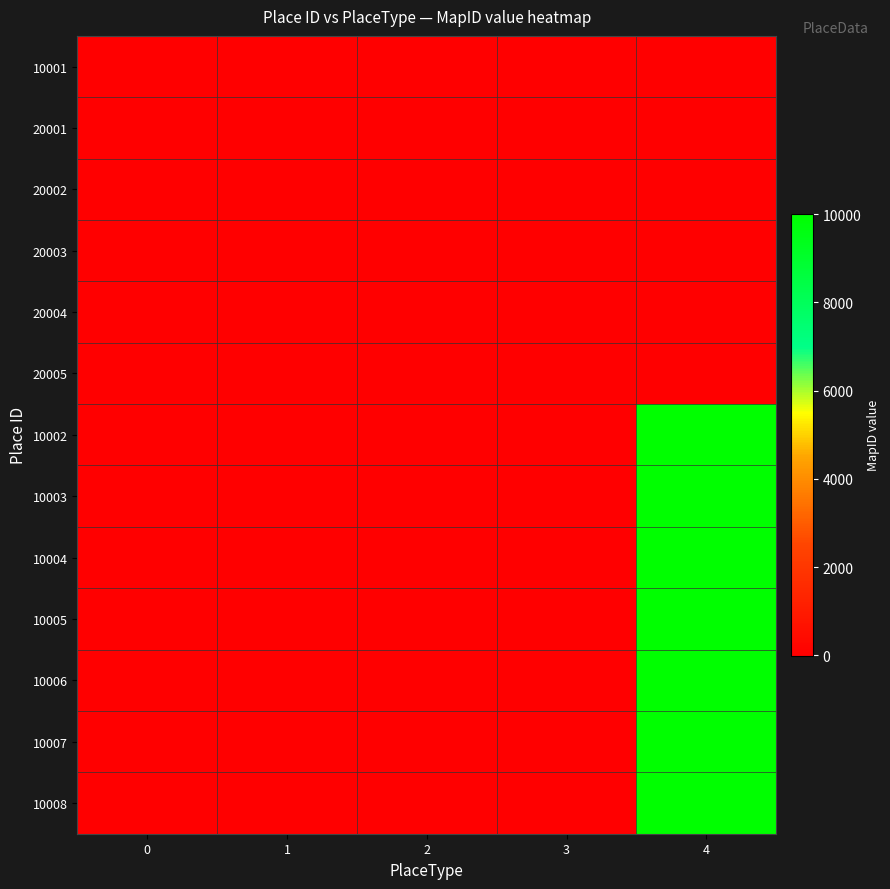

At which category does the chart reach its minimum across all series?

1